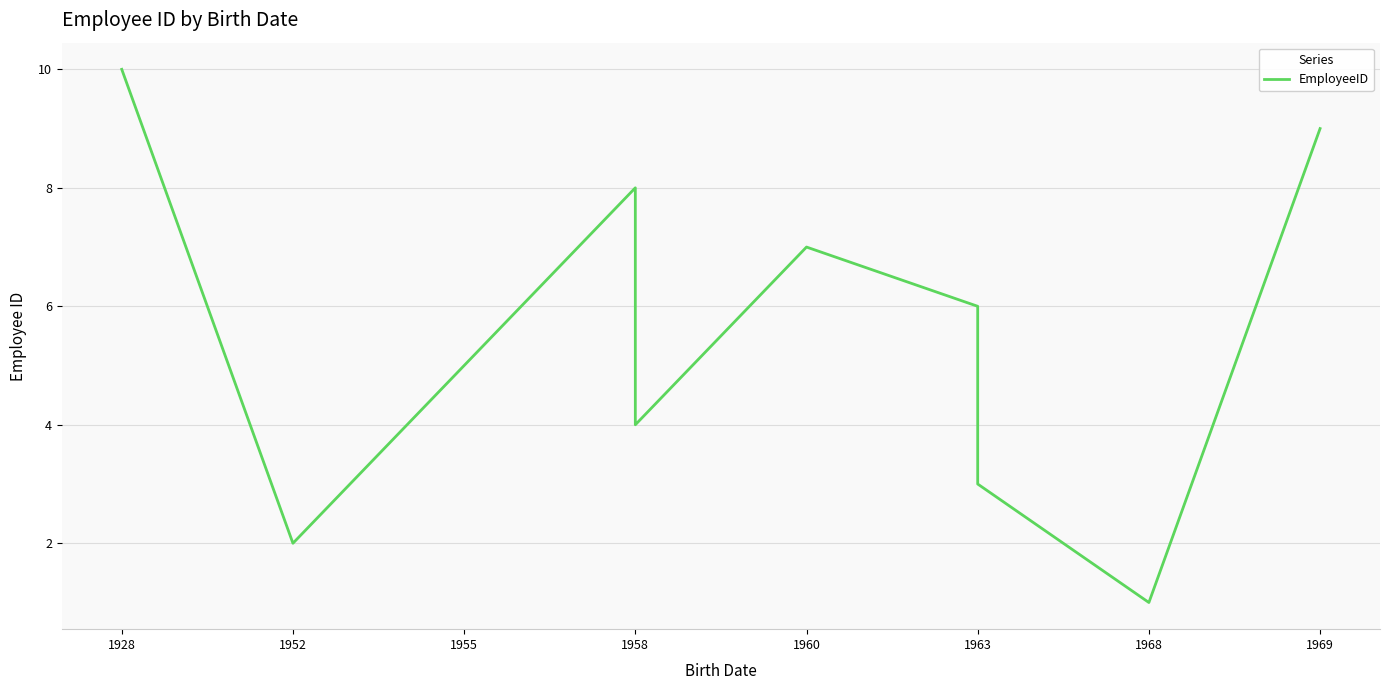

What is the greatest value displayed?

10